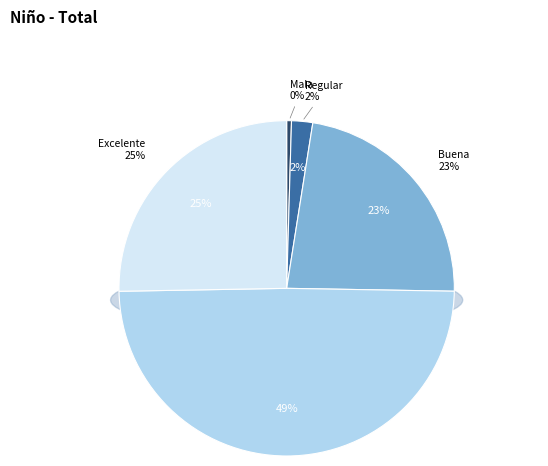

Which category has the biggest portion of the pie?

Muy buena